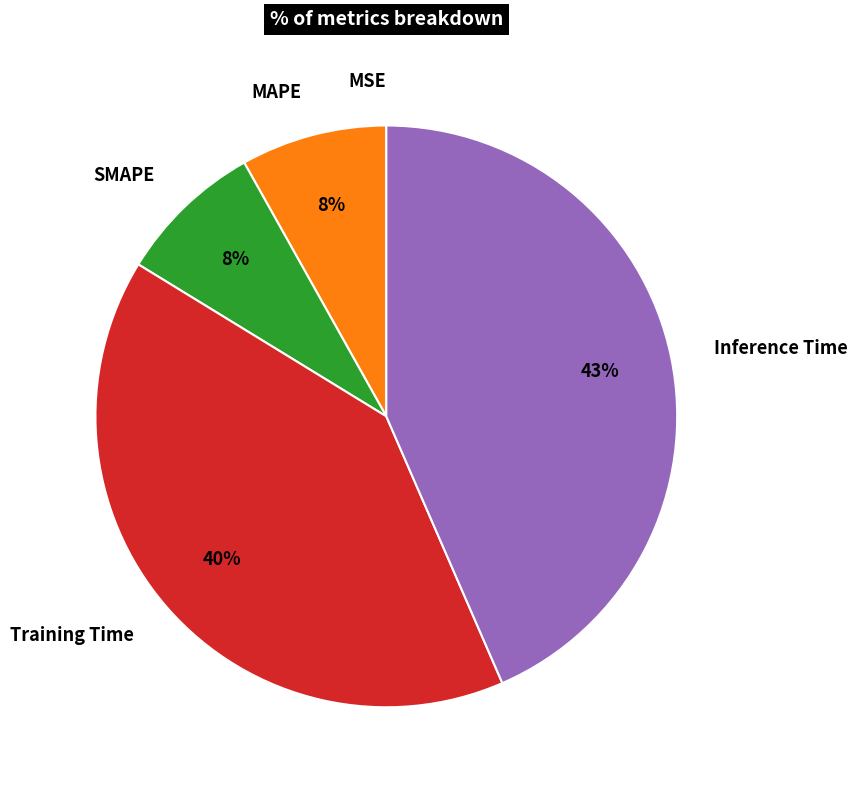

What percentage is the MAPE slice, to the nearest percent?

8%